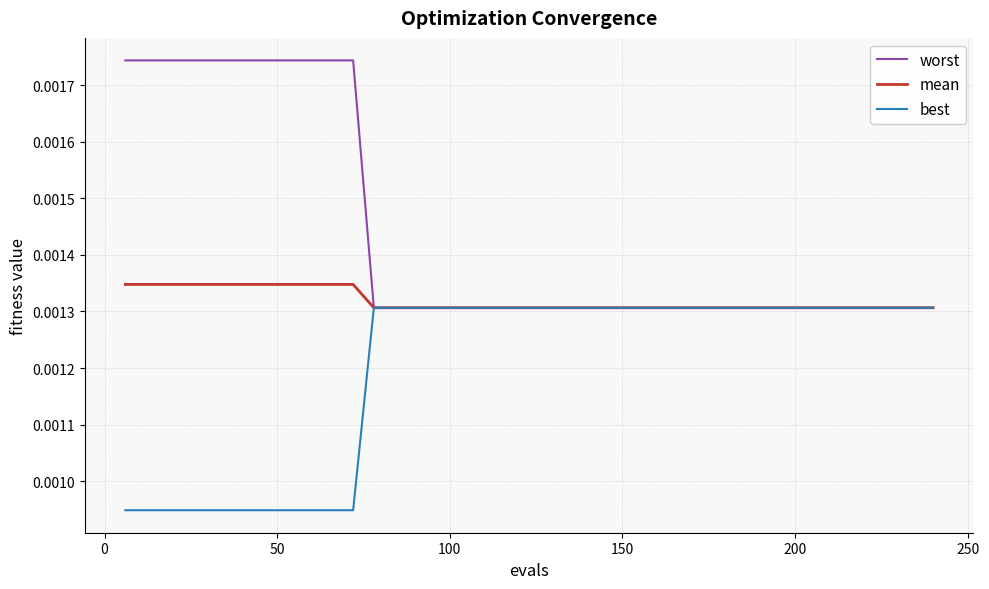

Rank the series by their average value, from lowest to highest.

best, mean, worst